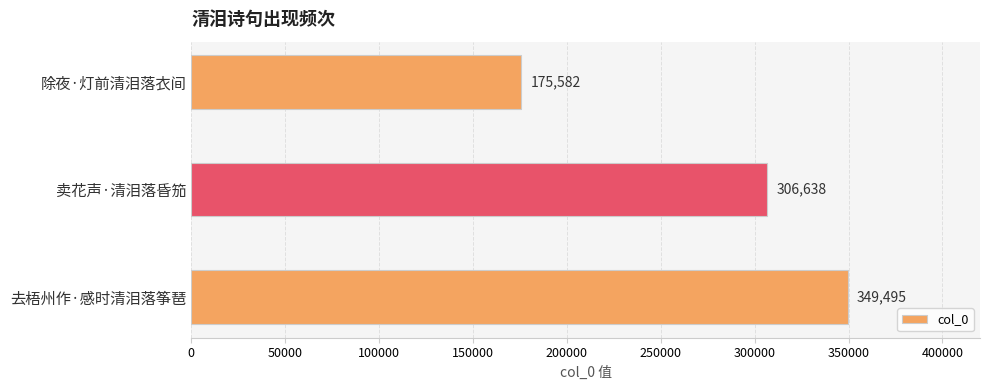

What is the minimum value shown in the chart?

175582